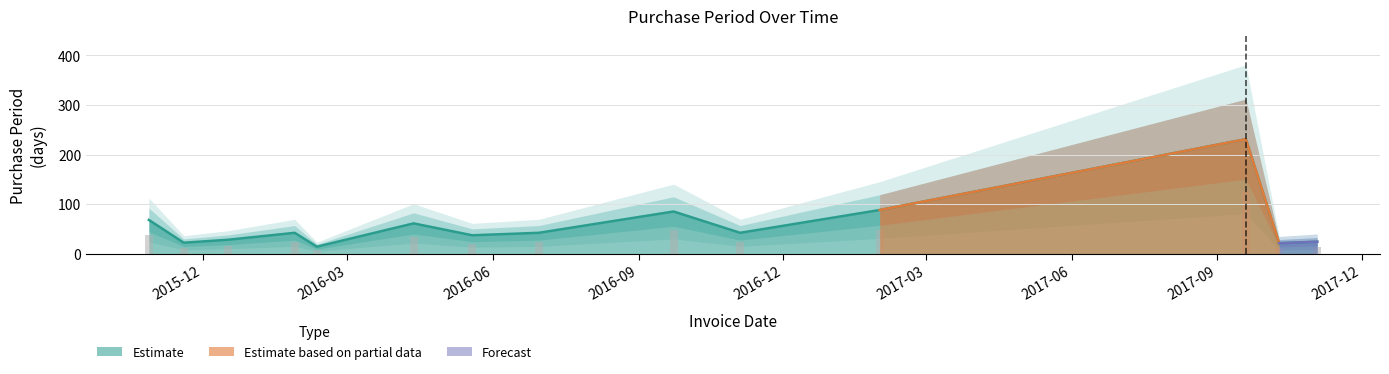

What is the sum of all values?

805